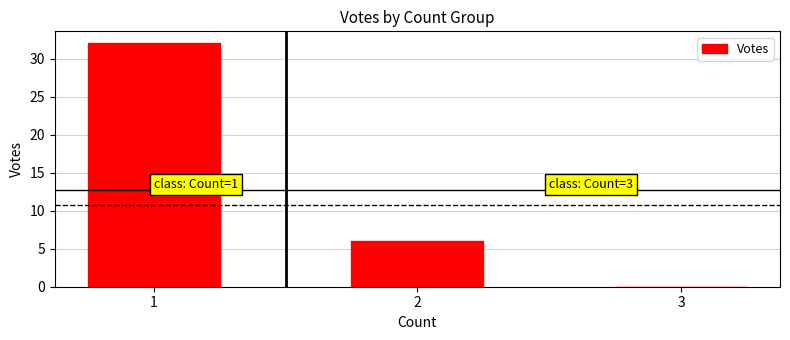

What is the greatest value displayed?

32